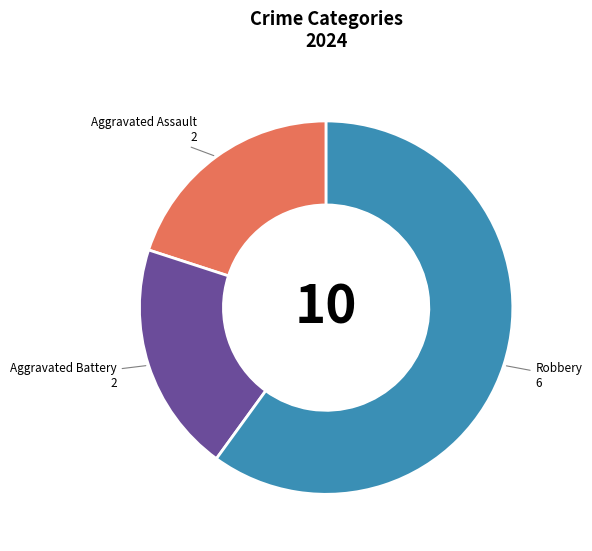

True or false: Aggravated Assault accounts for 31% of the total.

False